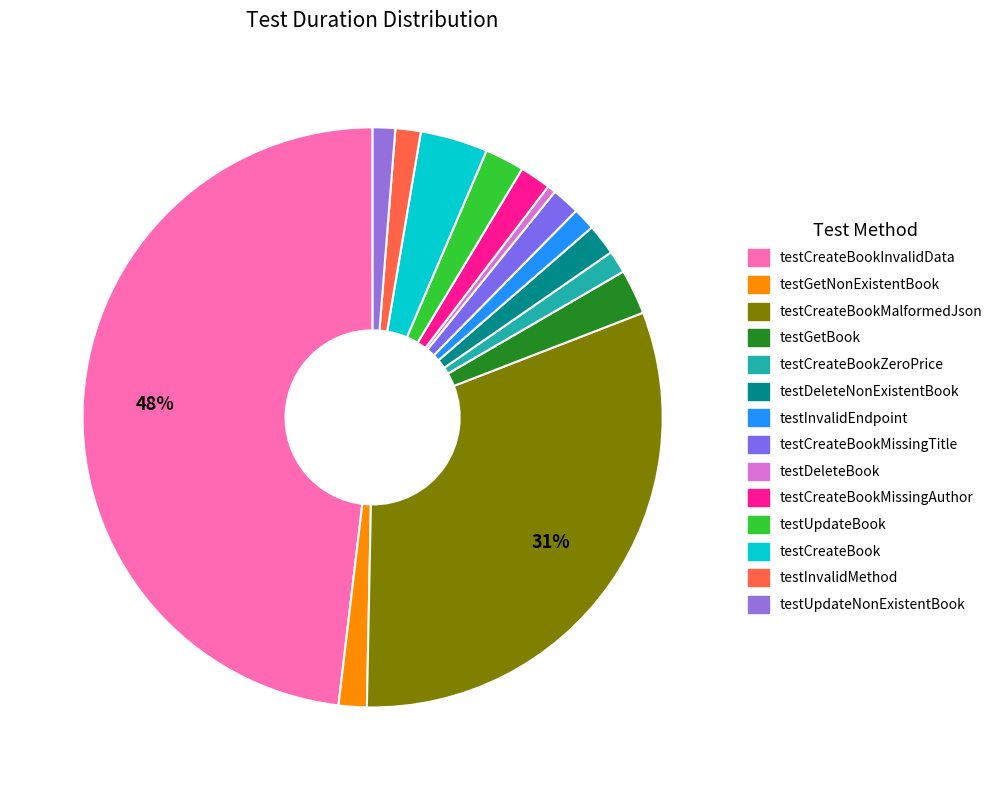

How many slices are in this pie chart?

14